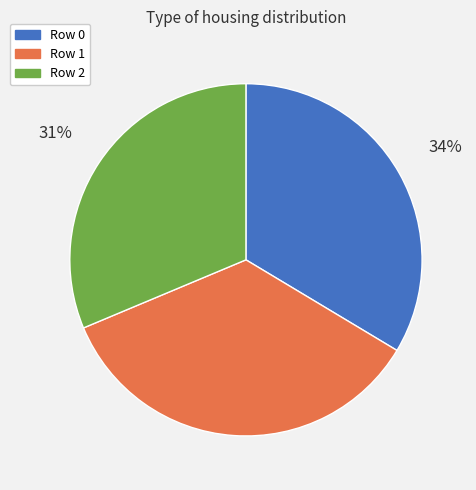

Does Row 1 account for over 50% of the chart?

No